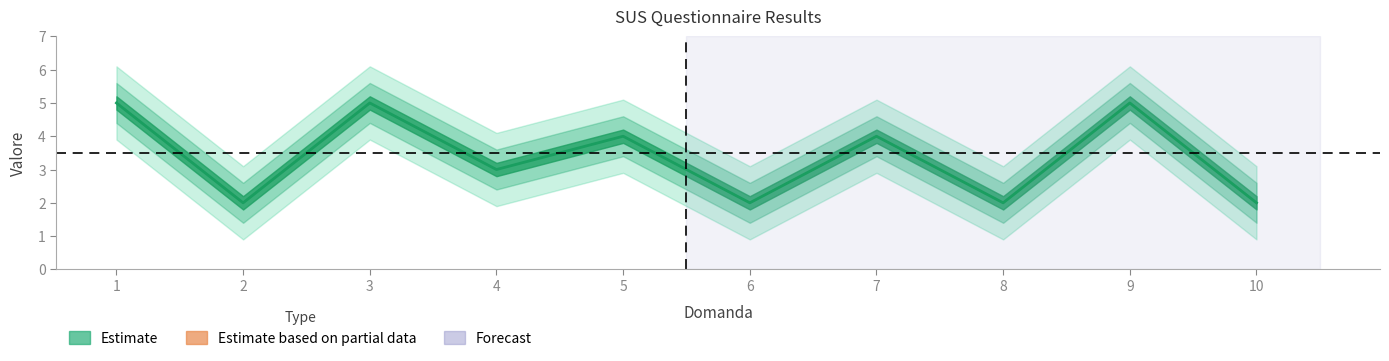

How many values are between 2 and 5?

10